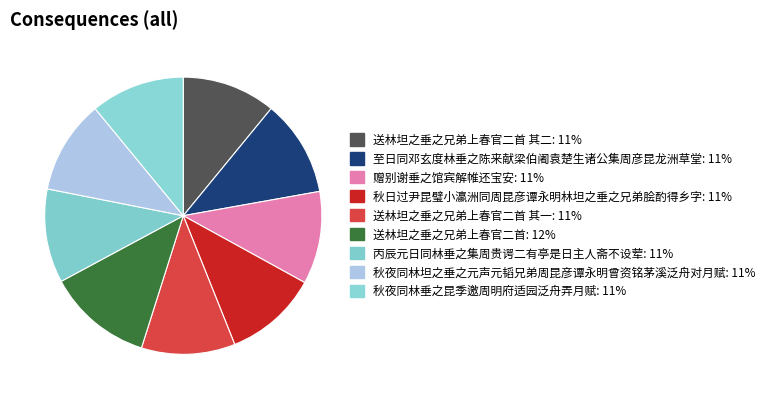

Rank the categories by value from lowest to highest.

赠别谢垂之馆宾解帷还宝安, 送林坦之垂之兄弟上春官二首 其一, 送林坦之垂之兄弟上春官二首 其二, 秋日过尹昆璧小瀛洲同周昆彦谭永明林坦之垂之兄弟脍酌得乡字, 秋夜同林坦之垂之元声元韬兄弟周昆彦谭永明曾资铭茅溪泛舟对月赋, 丙辰元日同林垂之集周贵谔二有亭是日主人斋不设荤, 秋夜同林垂之昆季邀周明府适园泛舟弄月赋, 至日同邓玄度林垂之陈来献梁伯阇袁楚生诸公集周彦昆龙洲草堂, 送林坦之垂之兄弟上春官二首